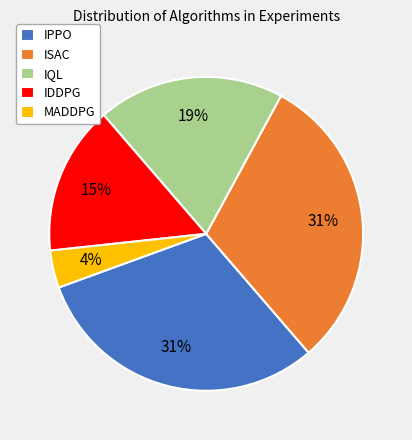

Is there any slice that represents more than half of the pie?

No